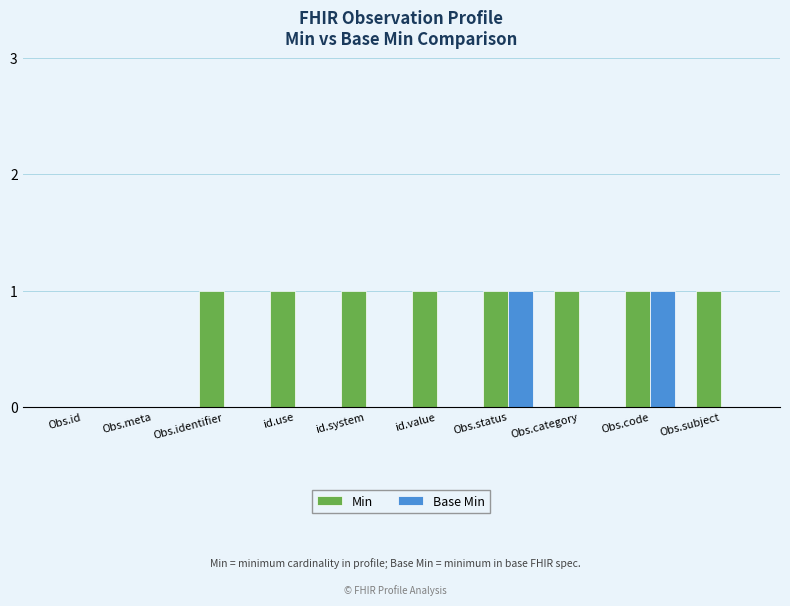

Which series has the largest total across all categories?

Min